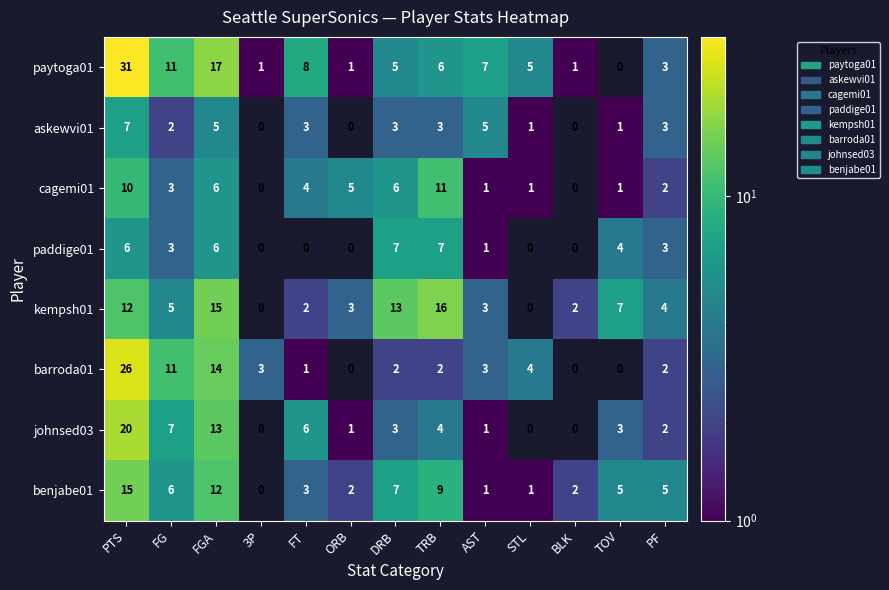

Which series has the largest range (max minus min)?

paytoga01